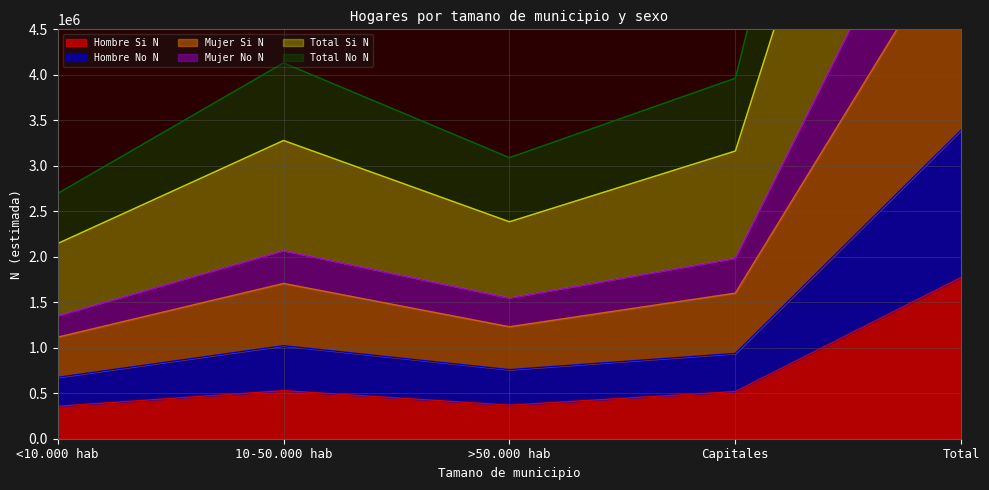

Is it true that Mujer No N equals 3380016 at 10-50.000 hab?

False